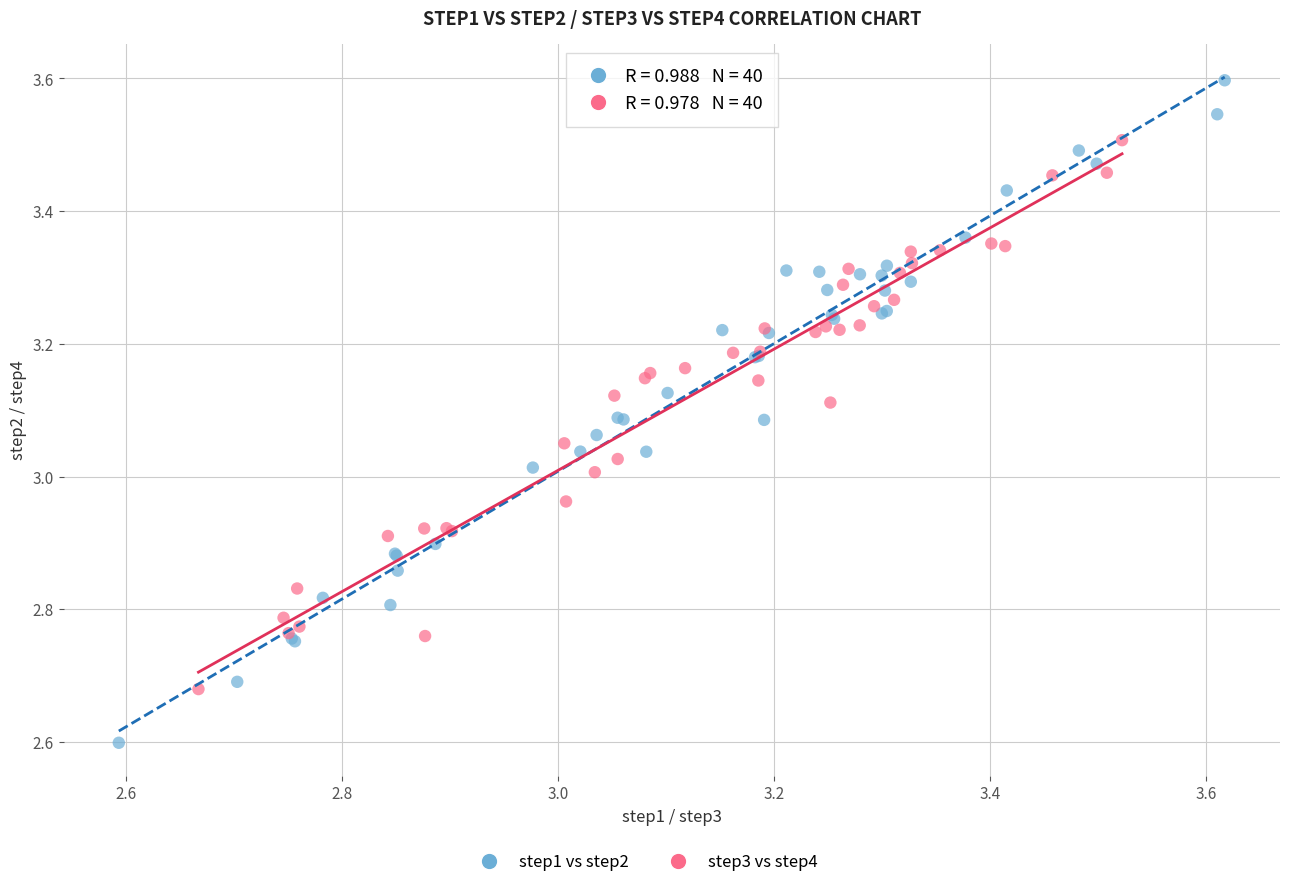

Which series has the widest spread of Y values?

step1 vs step2